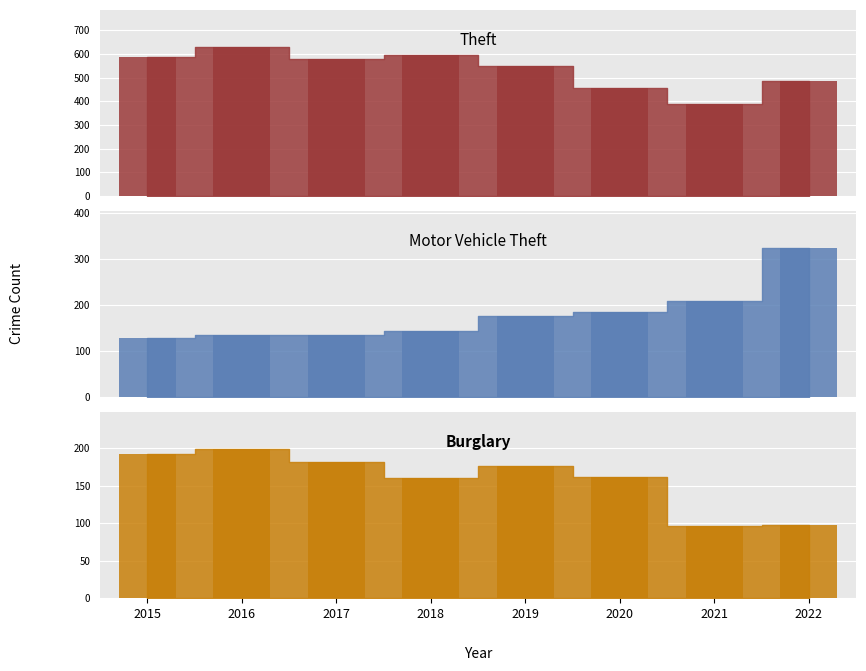

At which category does the chart reach its minimum across all series?

2021